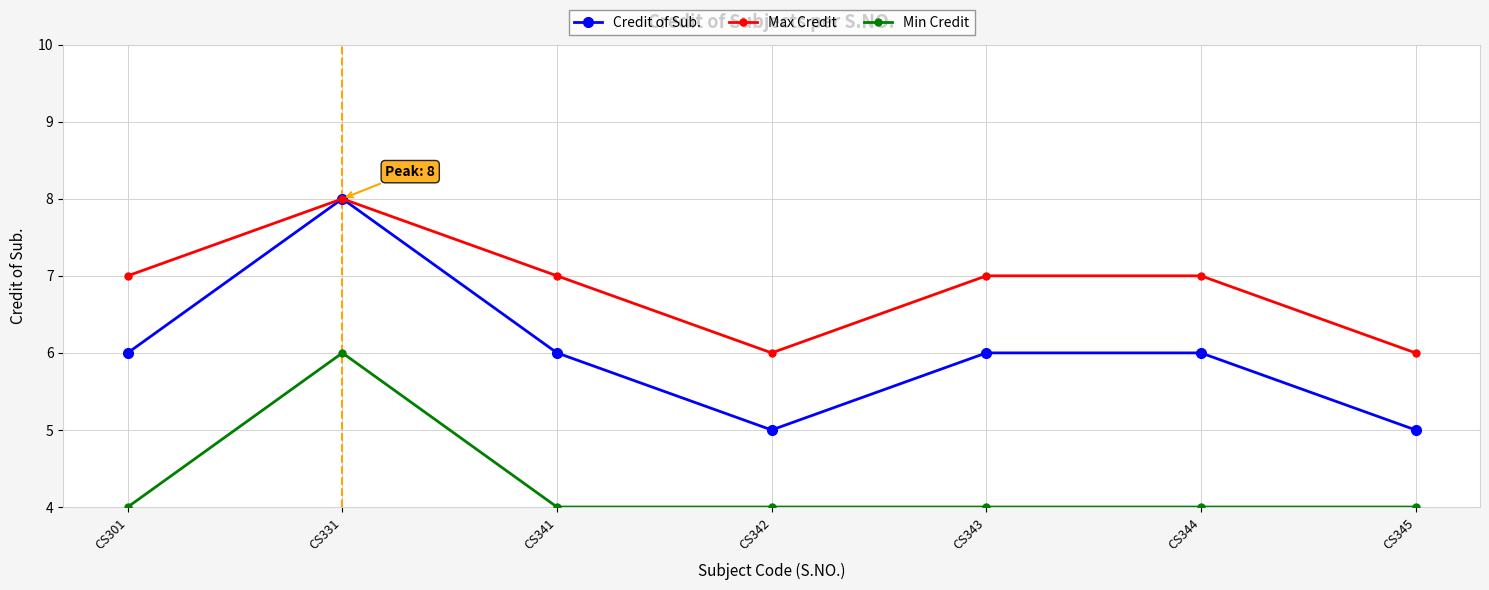

True or false: Min Credit and Max Credit cross at least once.

False